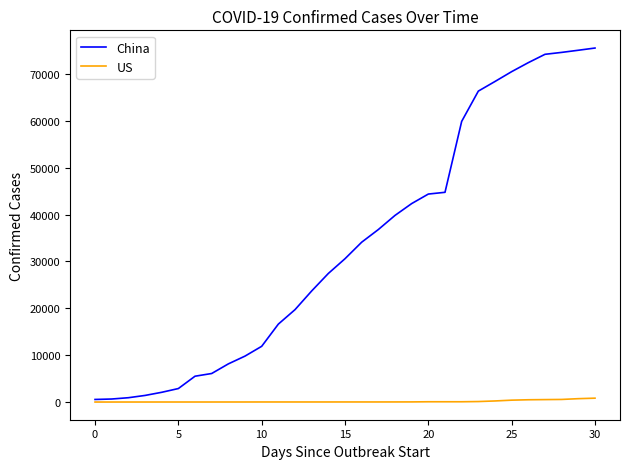

Which series has the largest total across all categories?

China